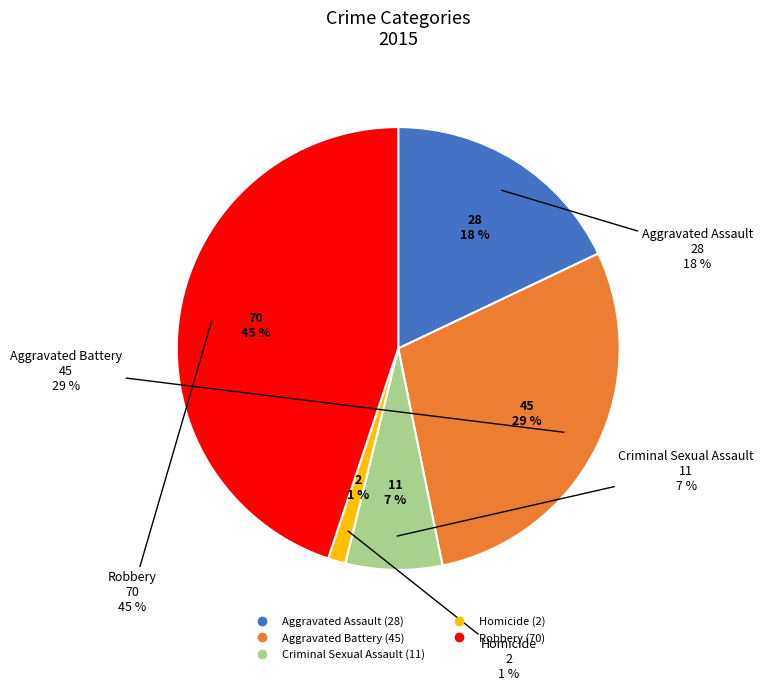

Count the number of slices in the pie.

5